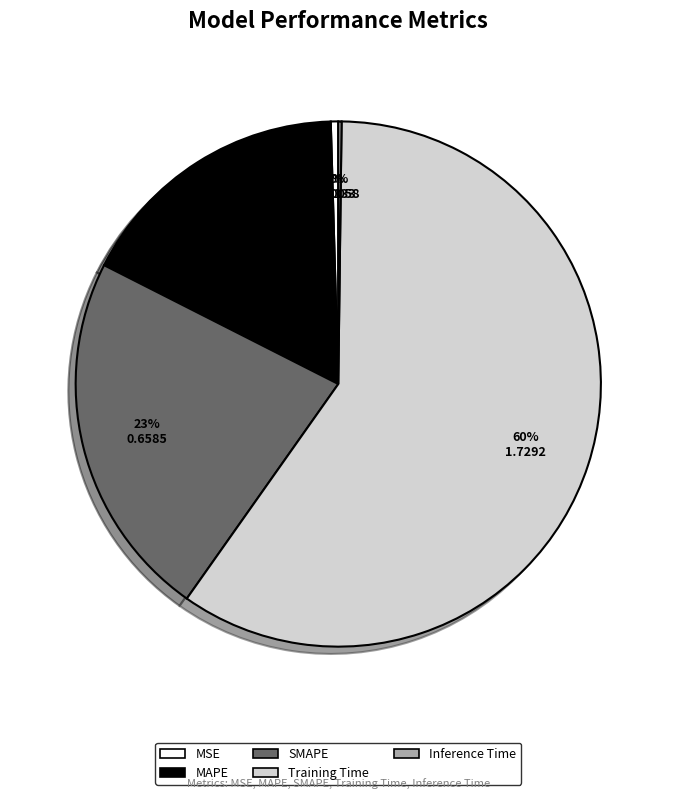

Which slice is the largest?

Training Time